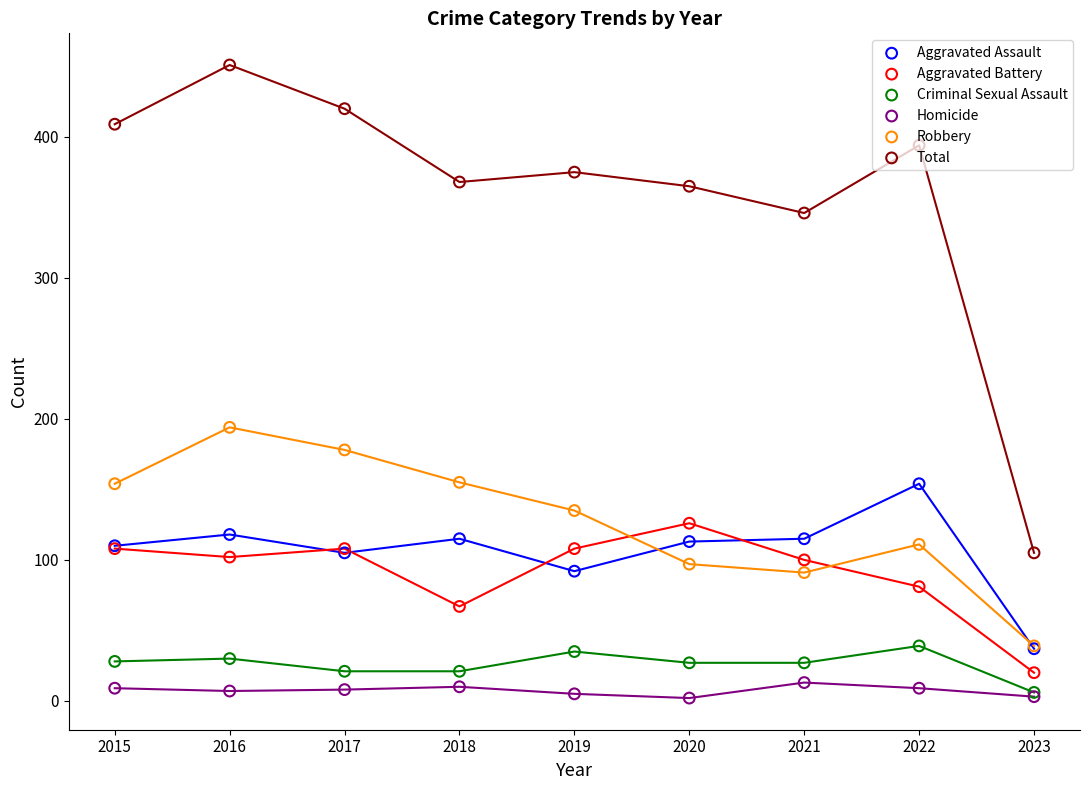

Which series has the largest total across all categories?

Total